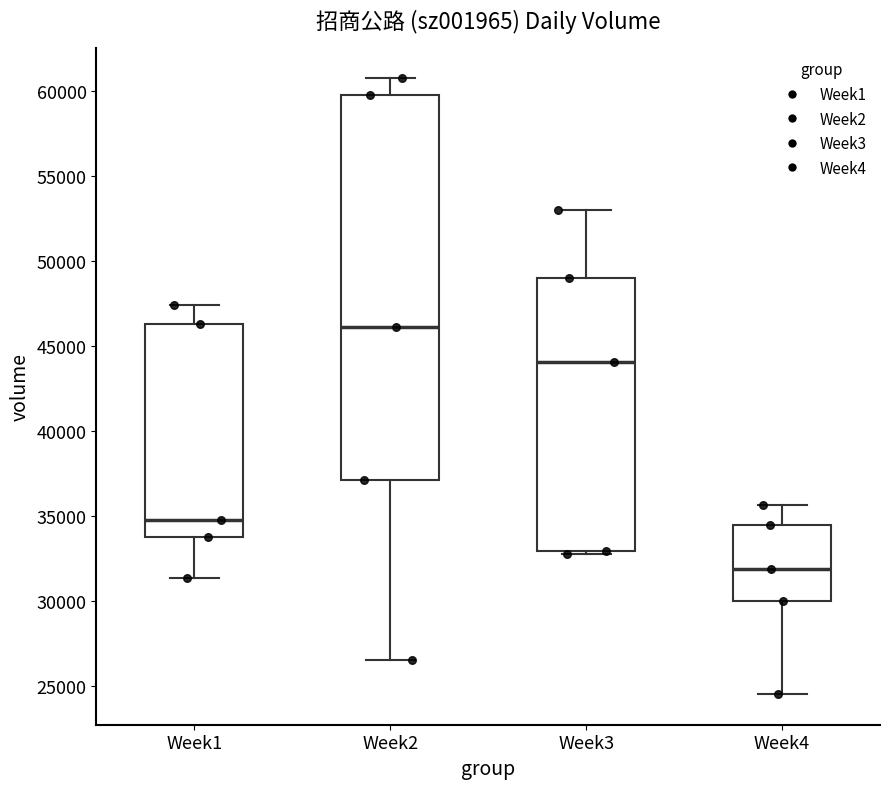

Which box is the tallest, from its lower edge to its upper edge?

Week2